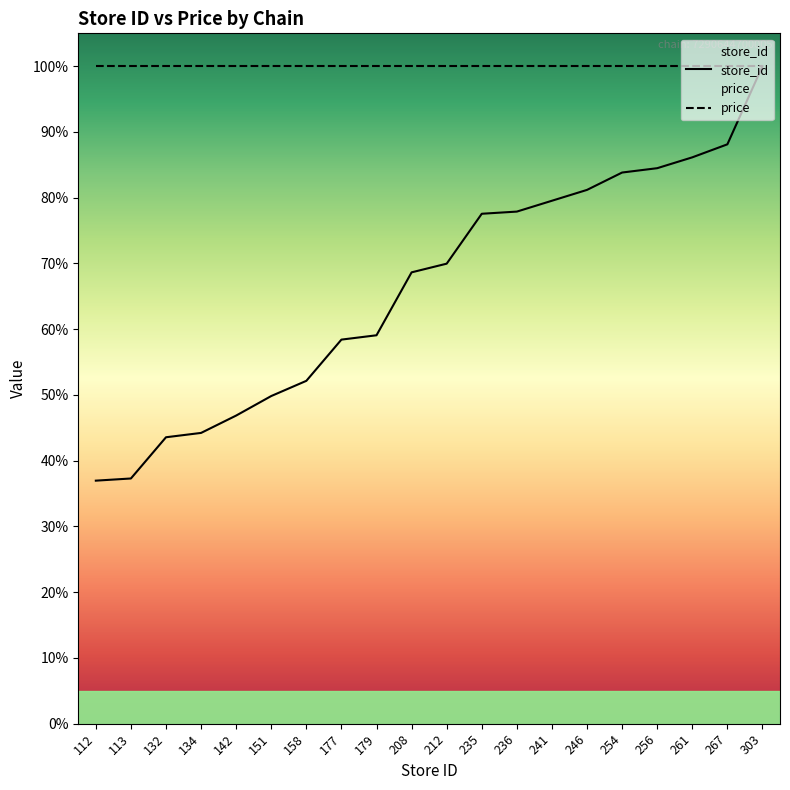

What is the value of the 16th point from the left?

83.8